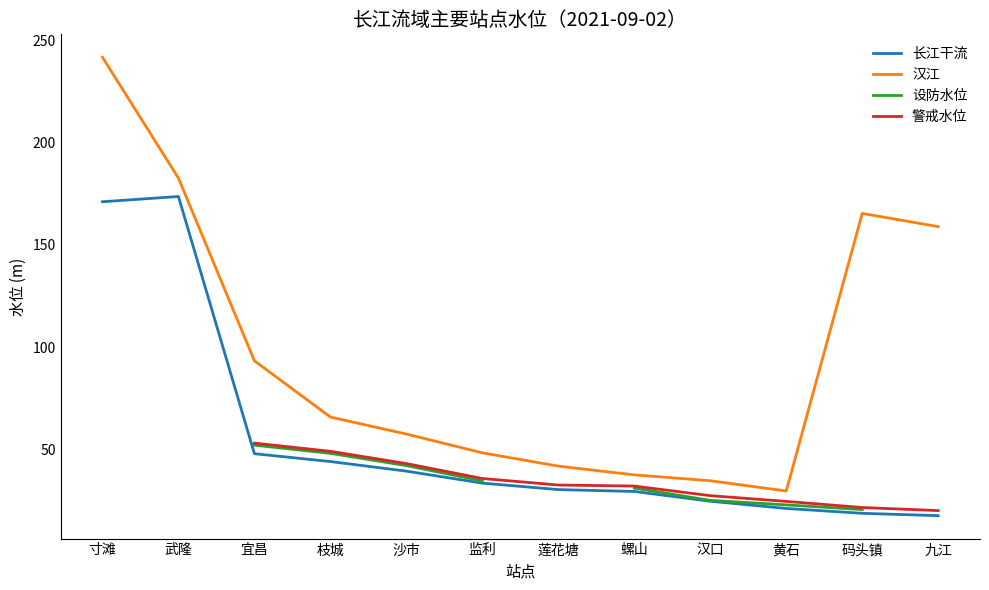

True or false: 设防水位 and 汉江 intersect in this chart.

False